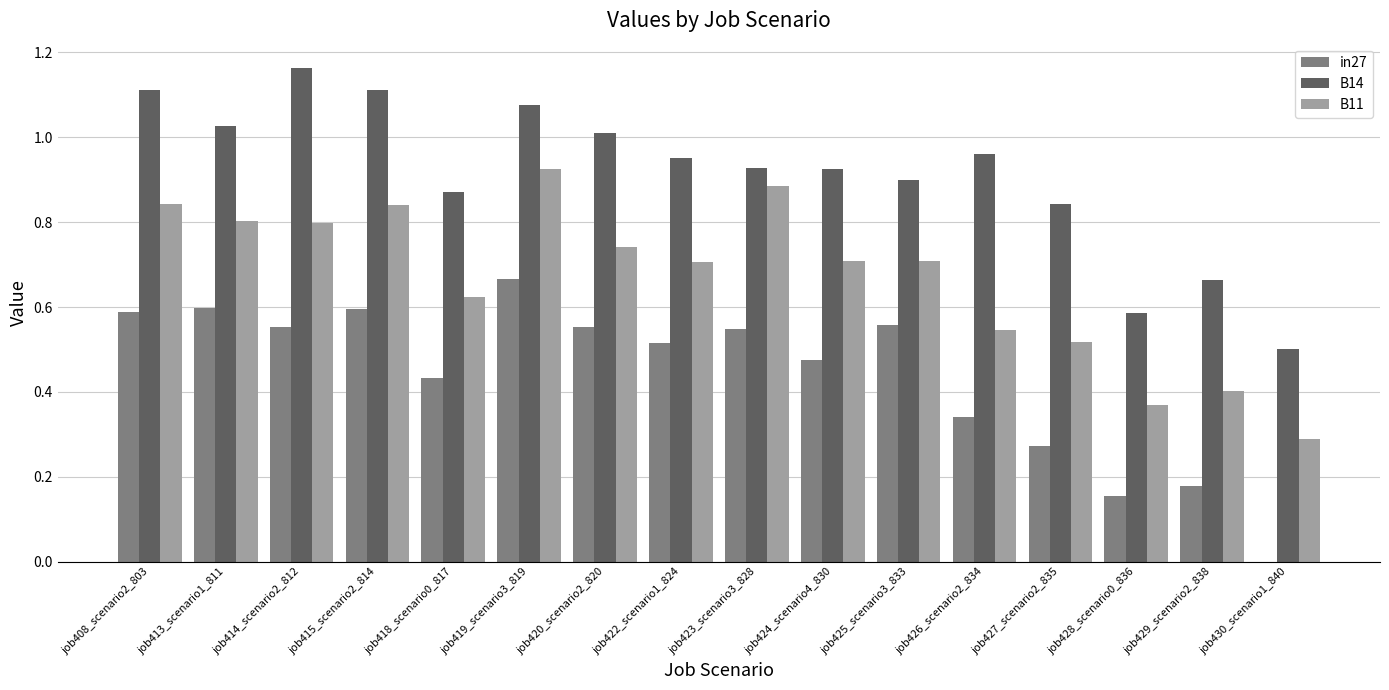

How many groups of bars are there?

16